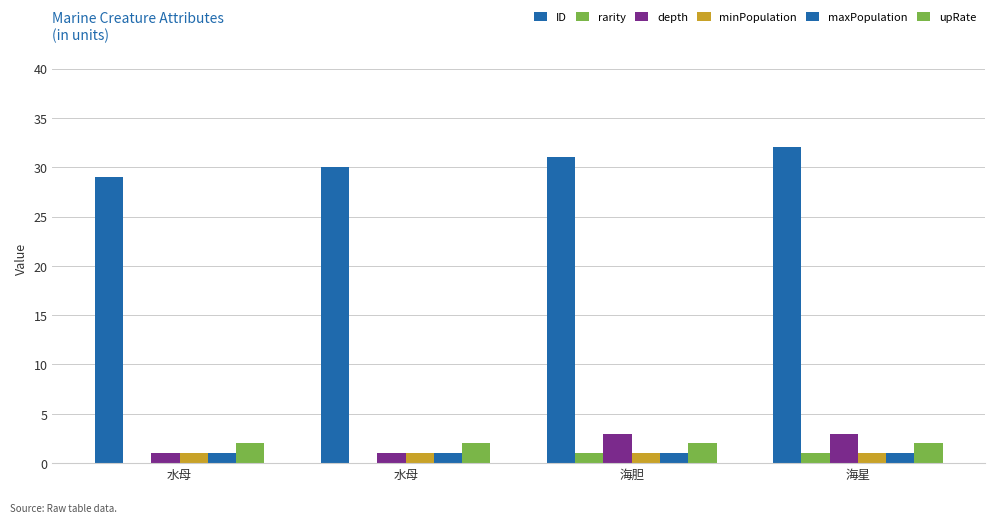

How many groups of bars are there?

4